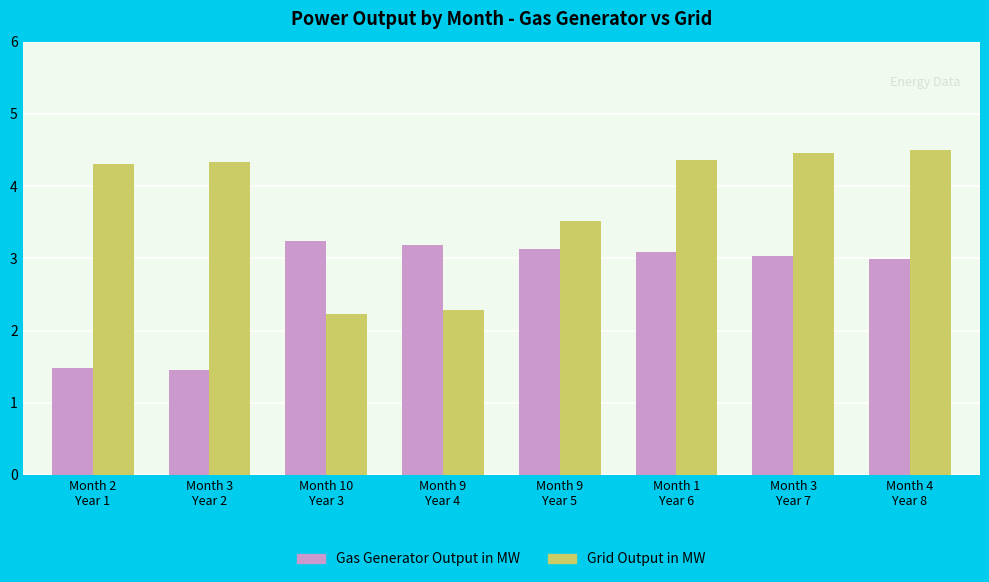

How many bars are there in total?

16